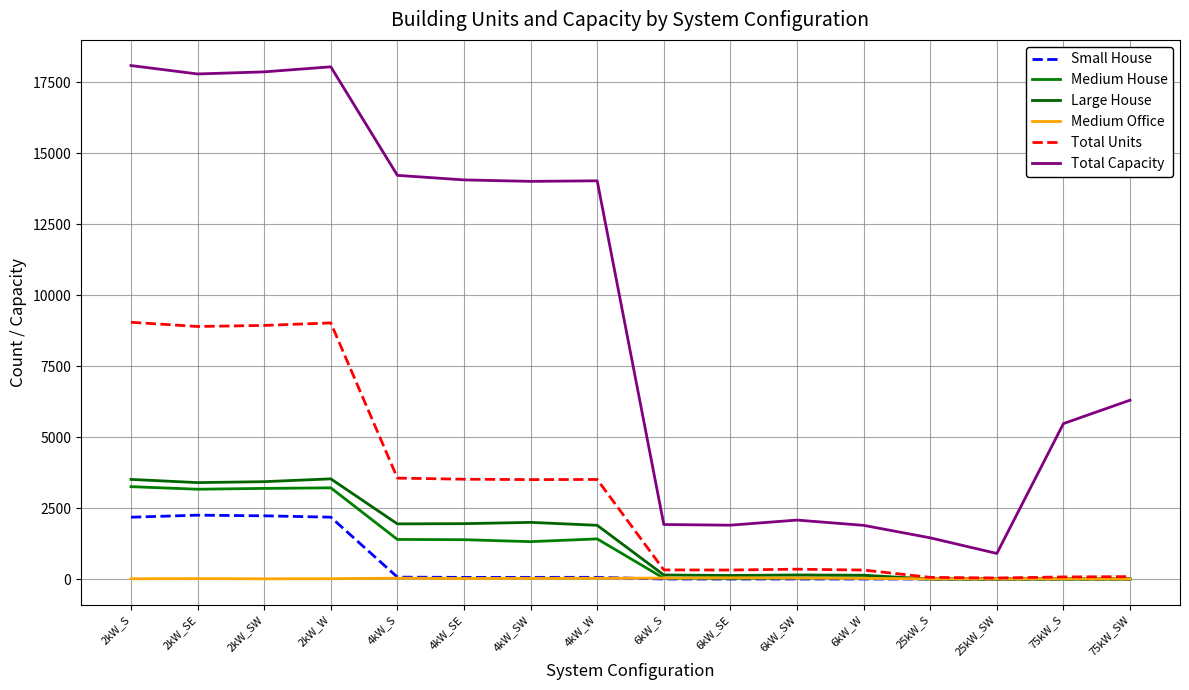

What is the sum of all Medium House values?

18454